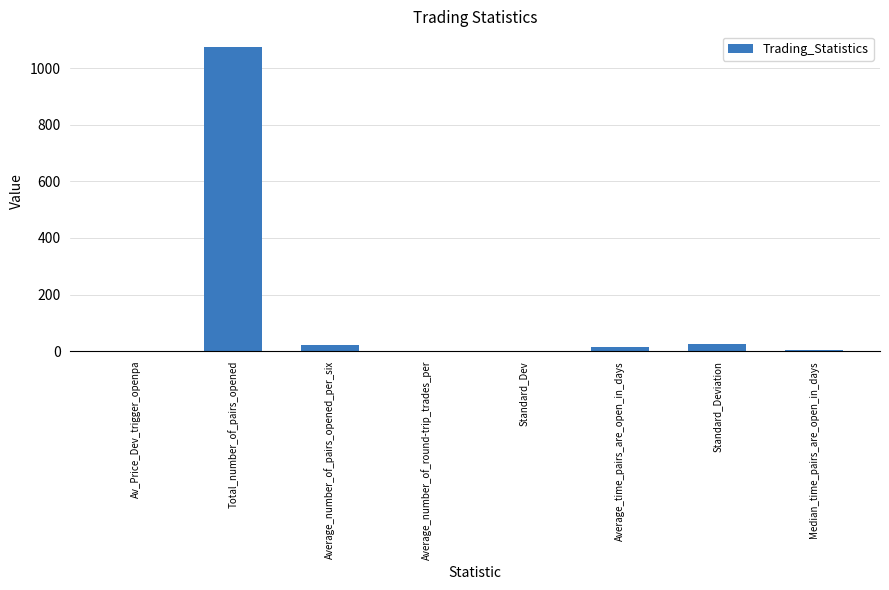

What is the sum of all values?

1140.4